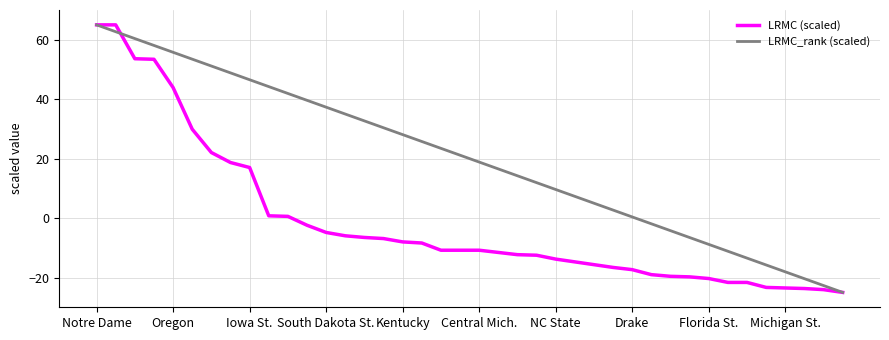

Rank the series by their average value, from highest to lowest.

LRMC_rank (scaled), LRMC (scaled)